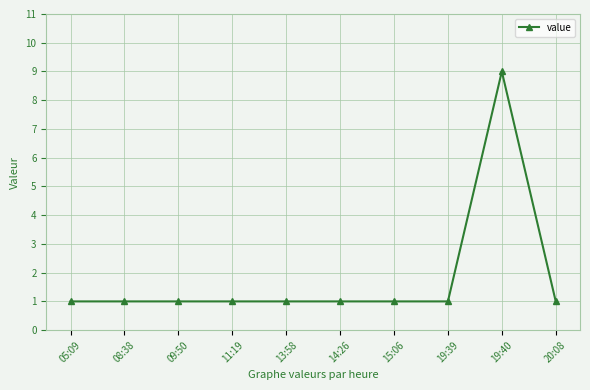

How many series are shown in this chart?

1